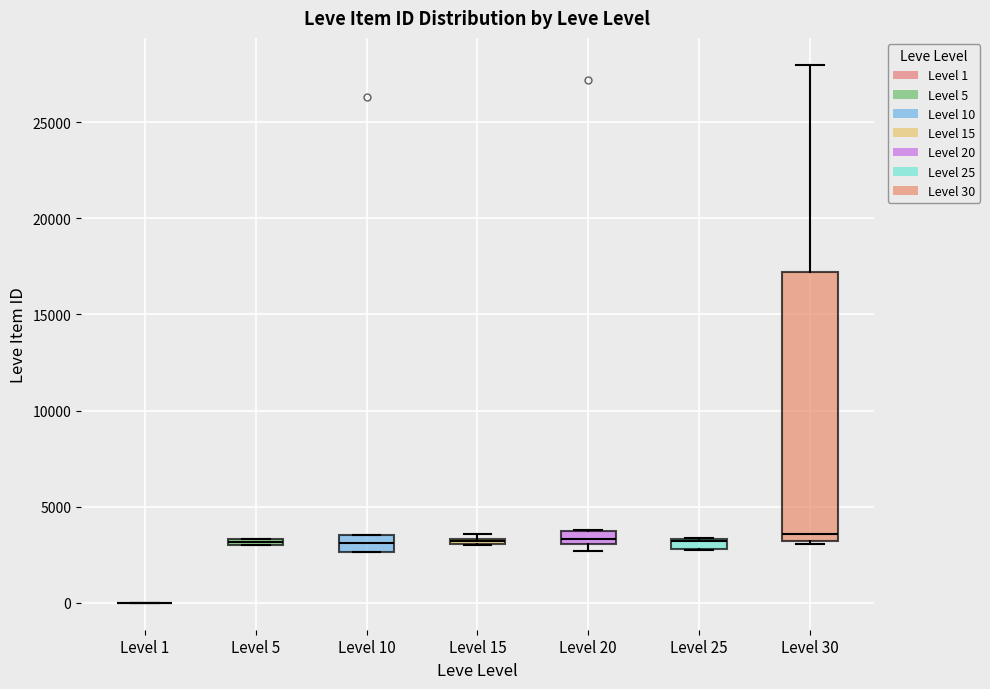

Where is the lower edge of the box for Level 15 on the y-axis? The values are not printed on the chart, so give them approximately, as read against the axis.

3000